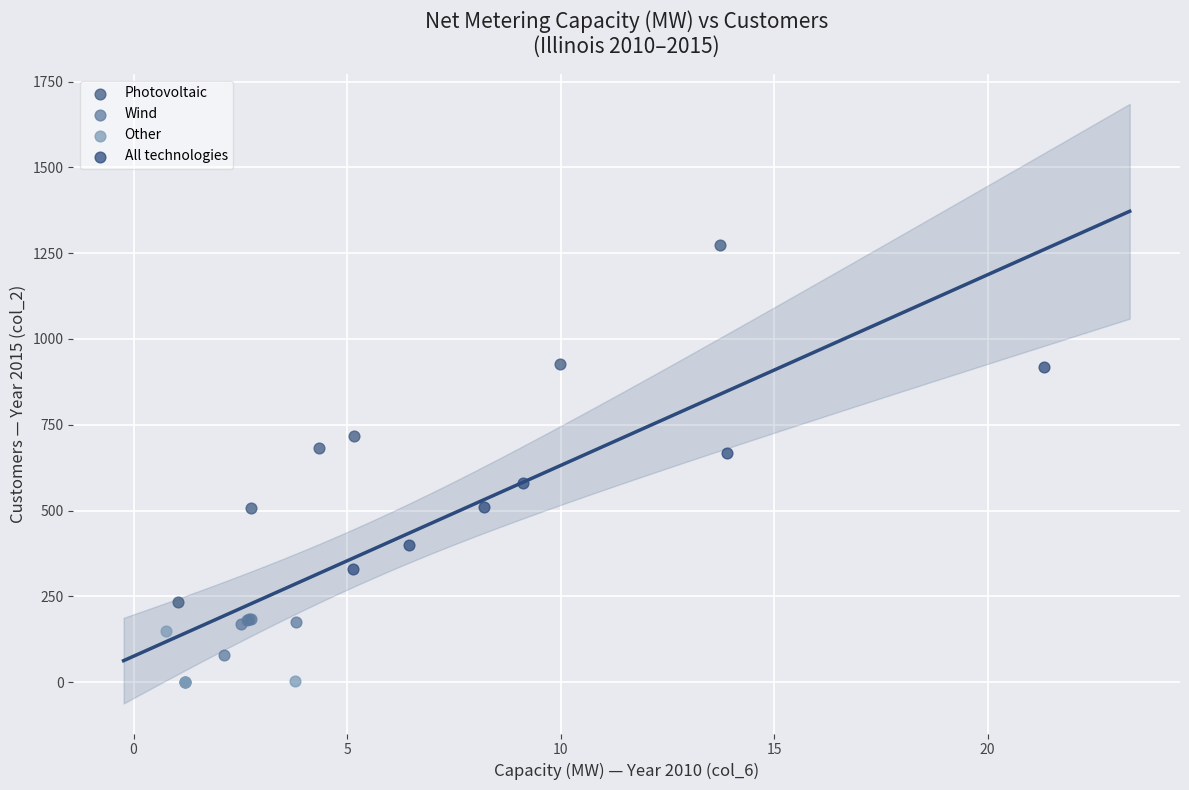

Which series reaches the maximum Y coordinate?

Photovoltaic